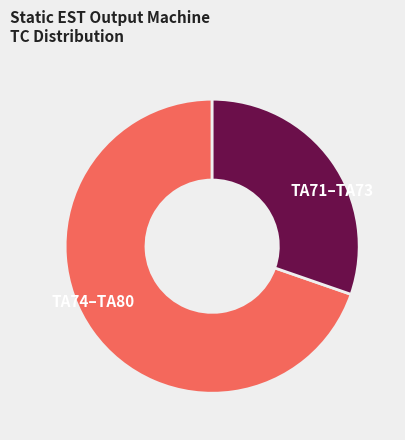

Is there a majority slice in this chart?

Yes